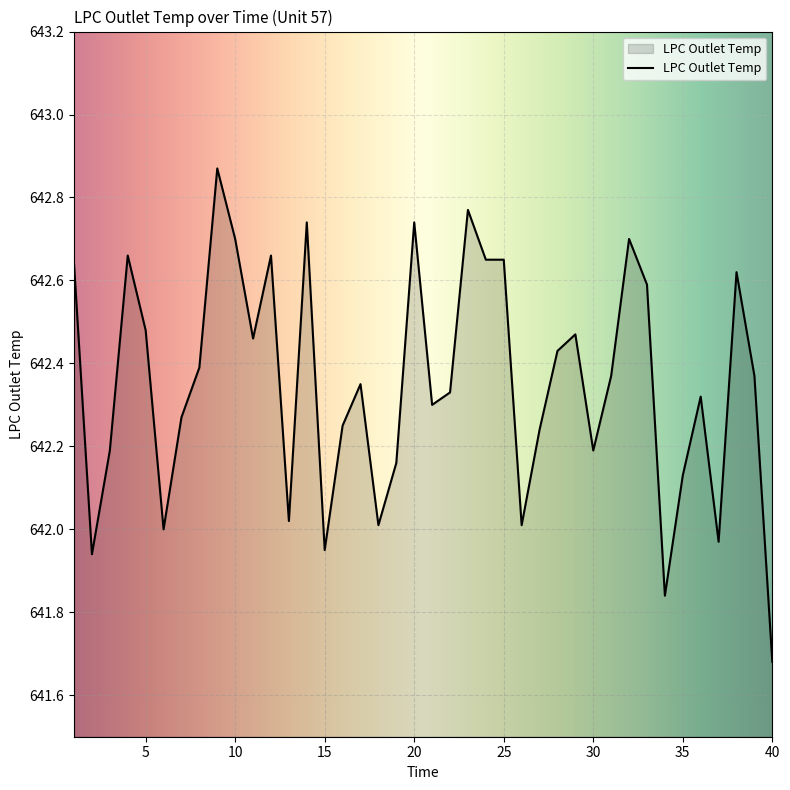

What is the difference between the maximum and minimum values?

1.2